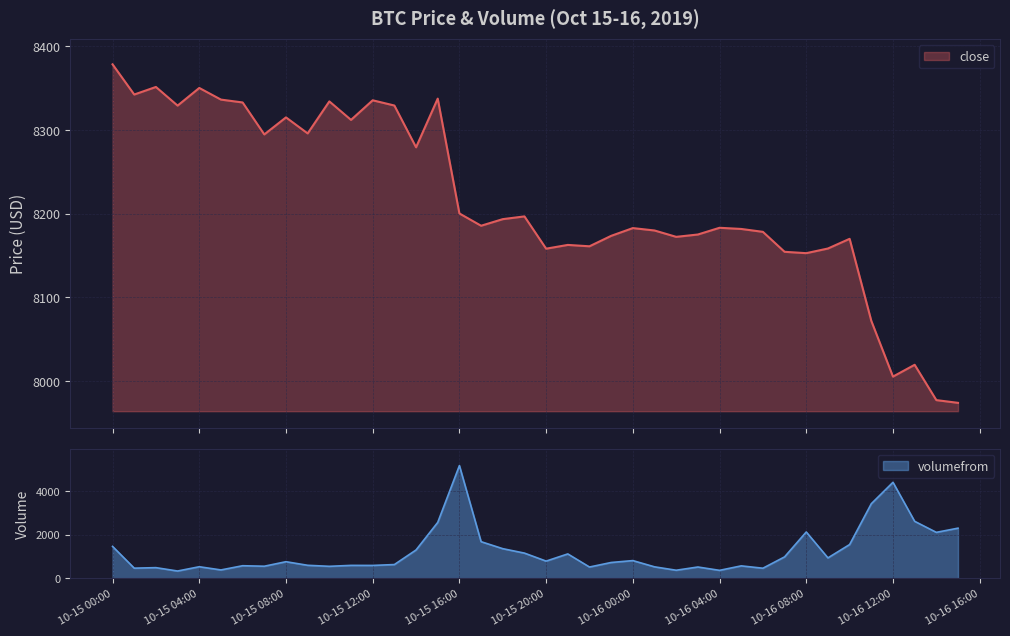

True or false: volumefrom has a value of 788.1 at 10-15 20:00.

True